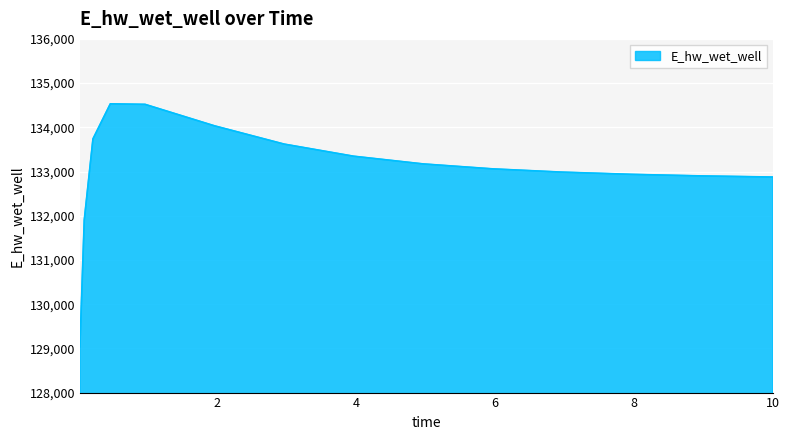

What is the maximum value shown in the chart?

134531.3